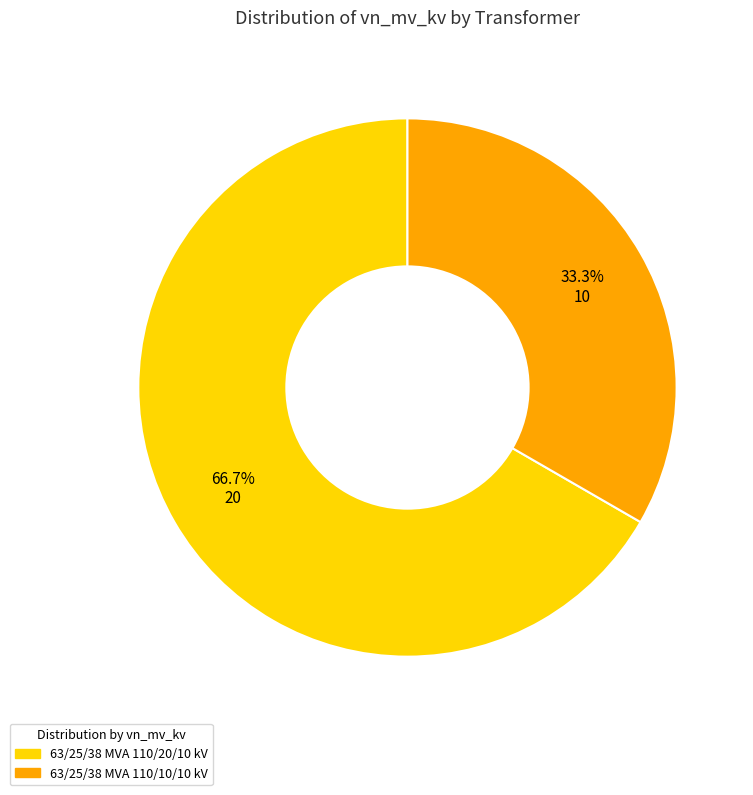

Approximately how many times larger is the value at 63/25/38 MVA 110/10/10 kV compared to 63/25/38 MVA 110/20/10 kV?

0.5